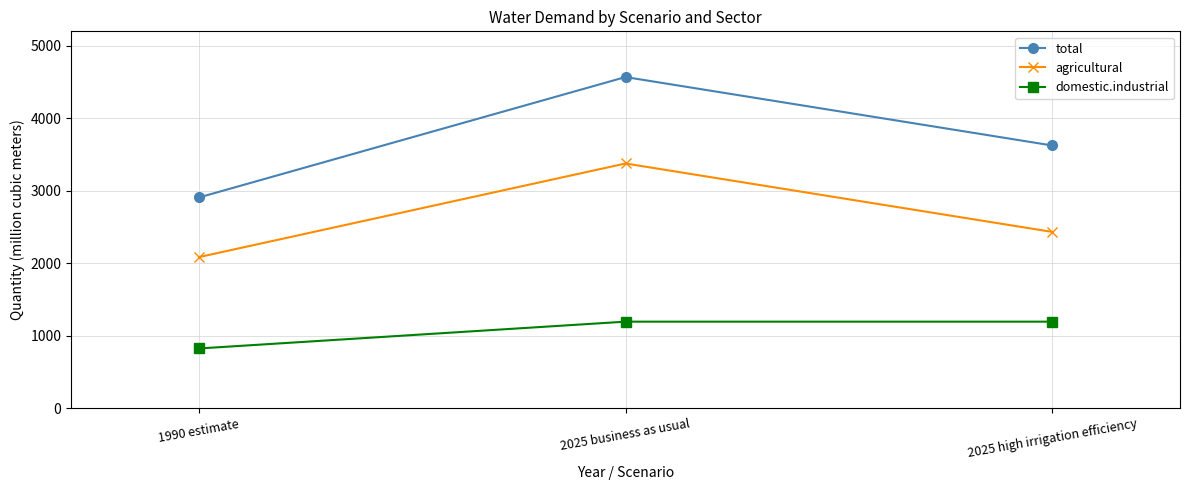

Read the domestic.industrial value at 2025 business as usual, to the nearest 50.

1200